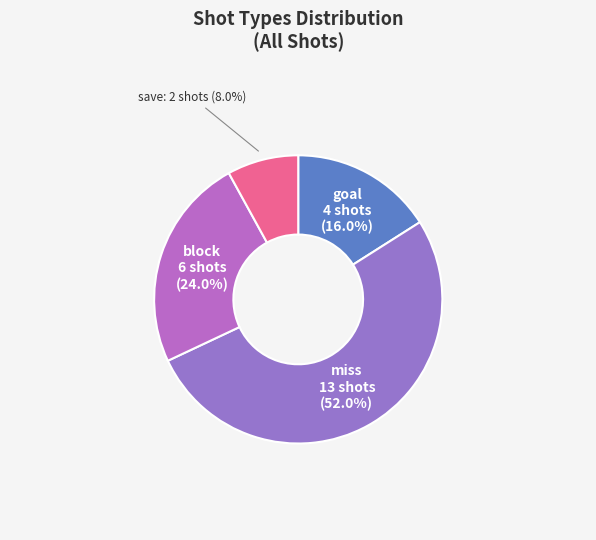

Which category has the biggest portion of the pie?

miss